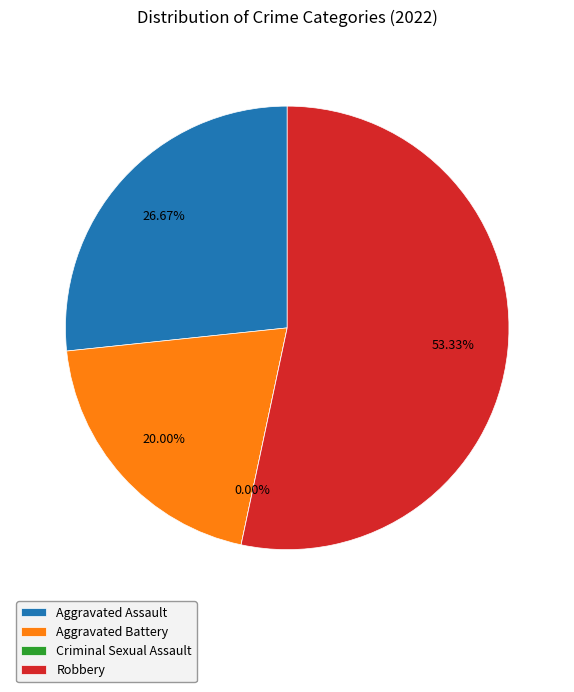

Approximately how many times larger is the value at Aggravated Battery compared to Robbery?

0.4